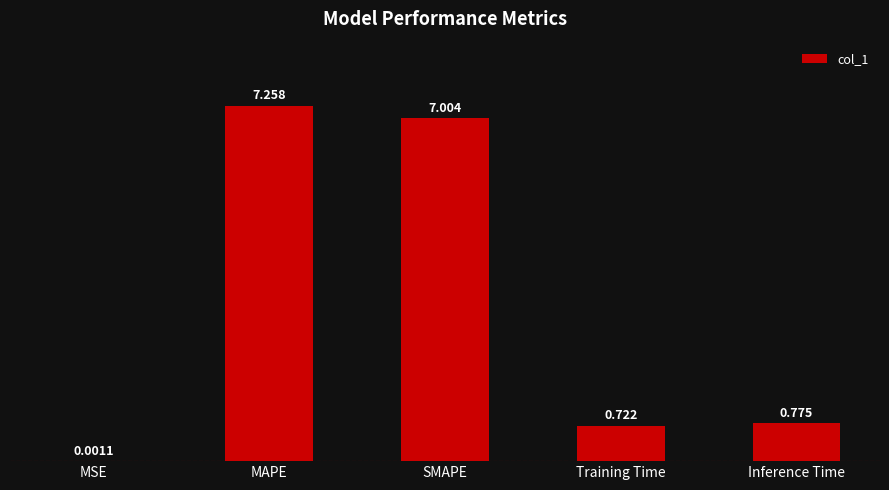

At which label is the value closest to 3?

Inference Time